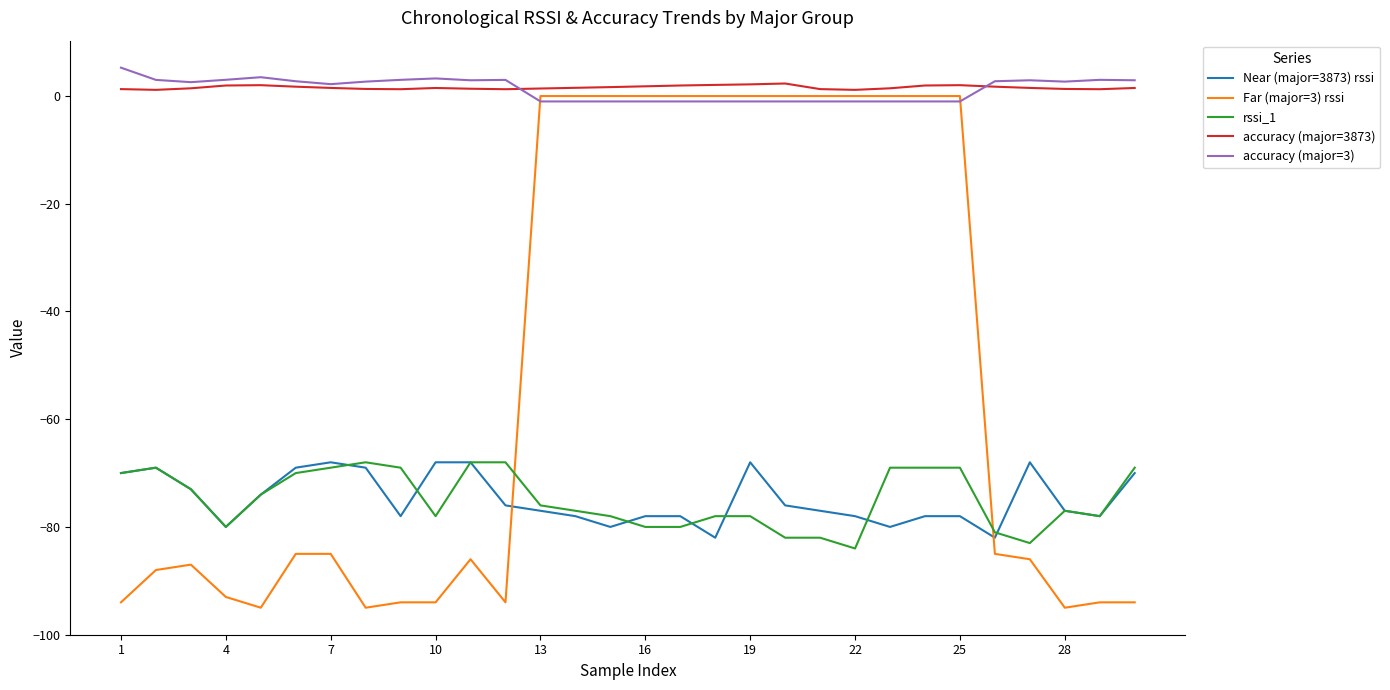

Which series has the largest range (max minus min)?

Far (major=3) rssi